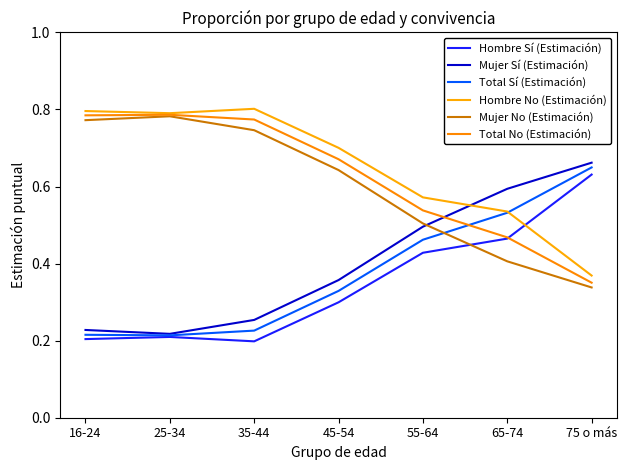

Between which two adjacent categories do Total Sí (Estimación) and Mujer No (Estimación) first intersect?

55-64 and 65-74